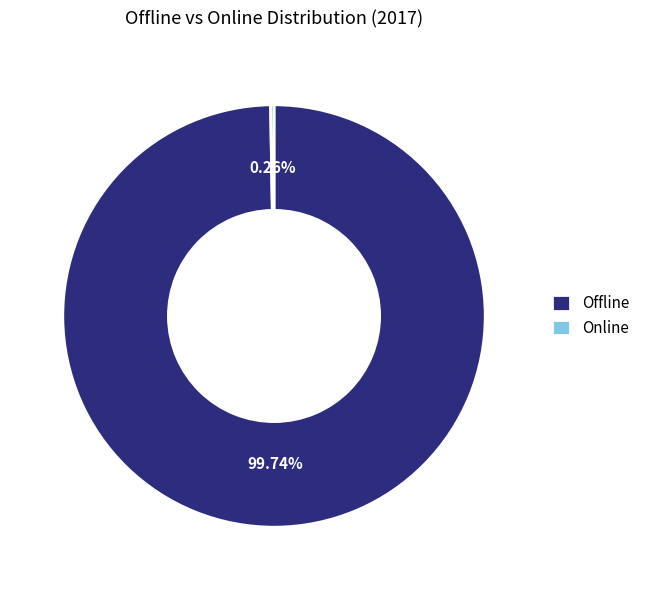

Does any single category account for the majority?

Yes